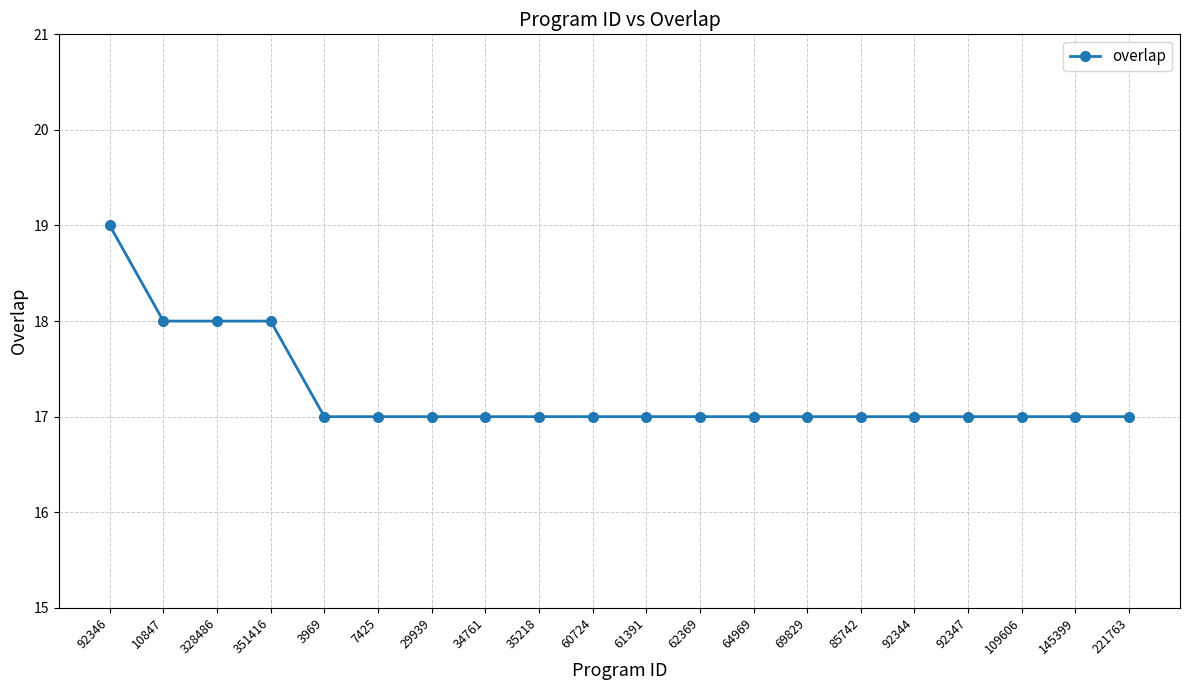

What is the ratio of the value at 64969 to the value at 3969?

1.0